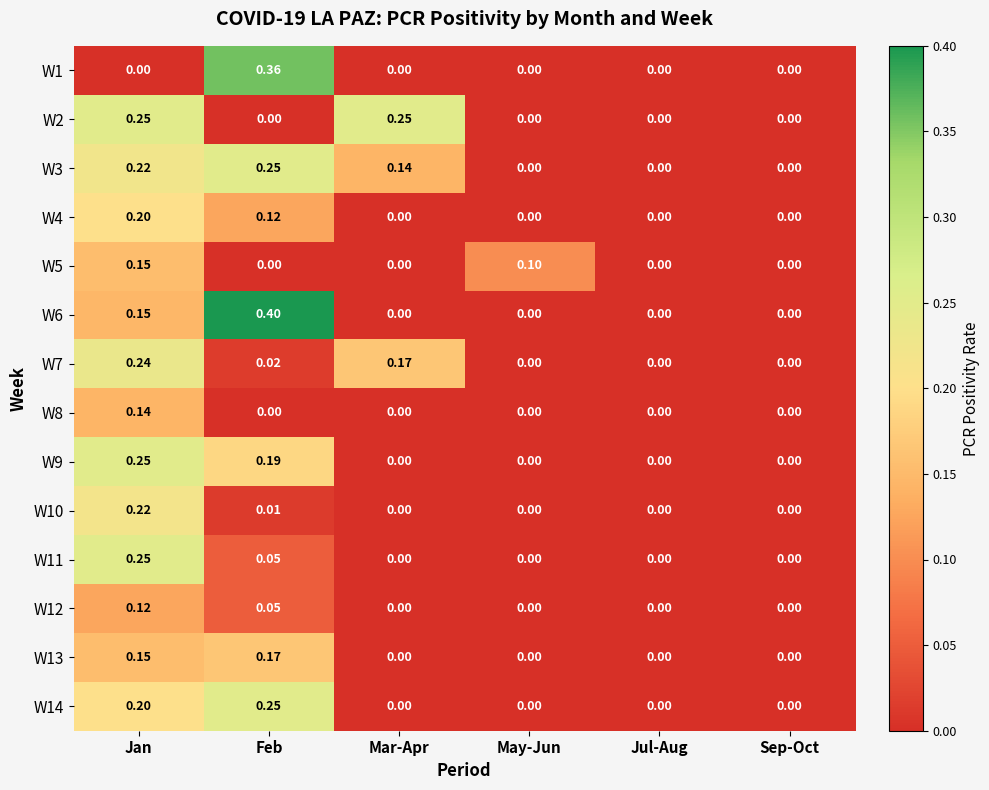

At which category is the sum across all series the highest?

Jan